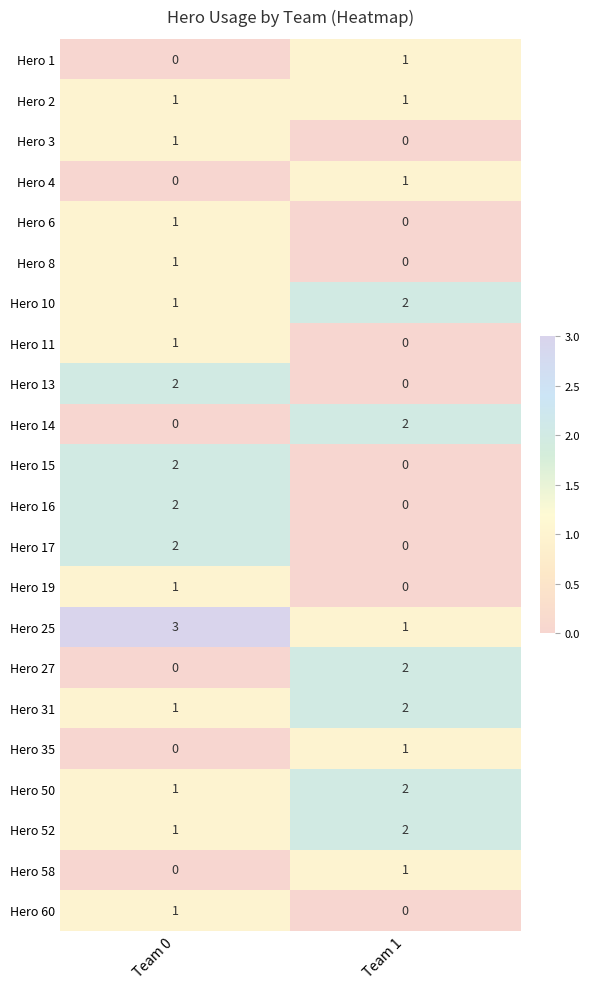

Where is Hero 1 nearest to the value 0?

Team 0